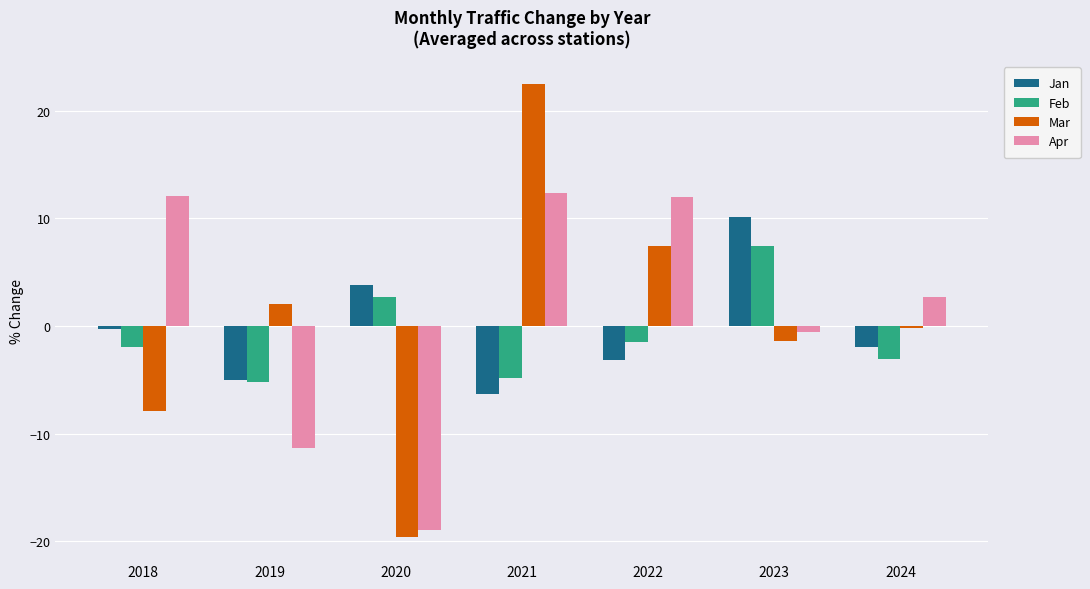

Which series has the widest spread of values?

Mar